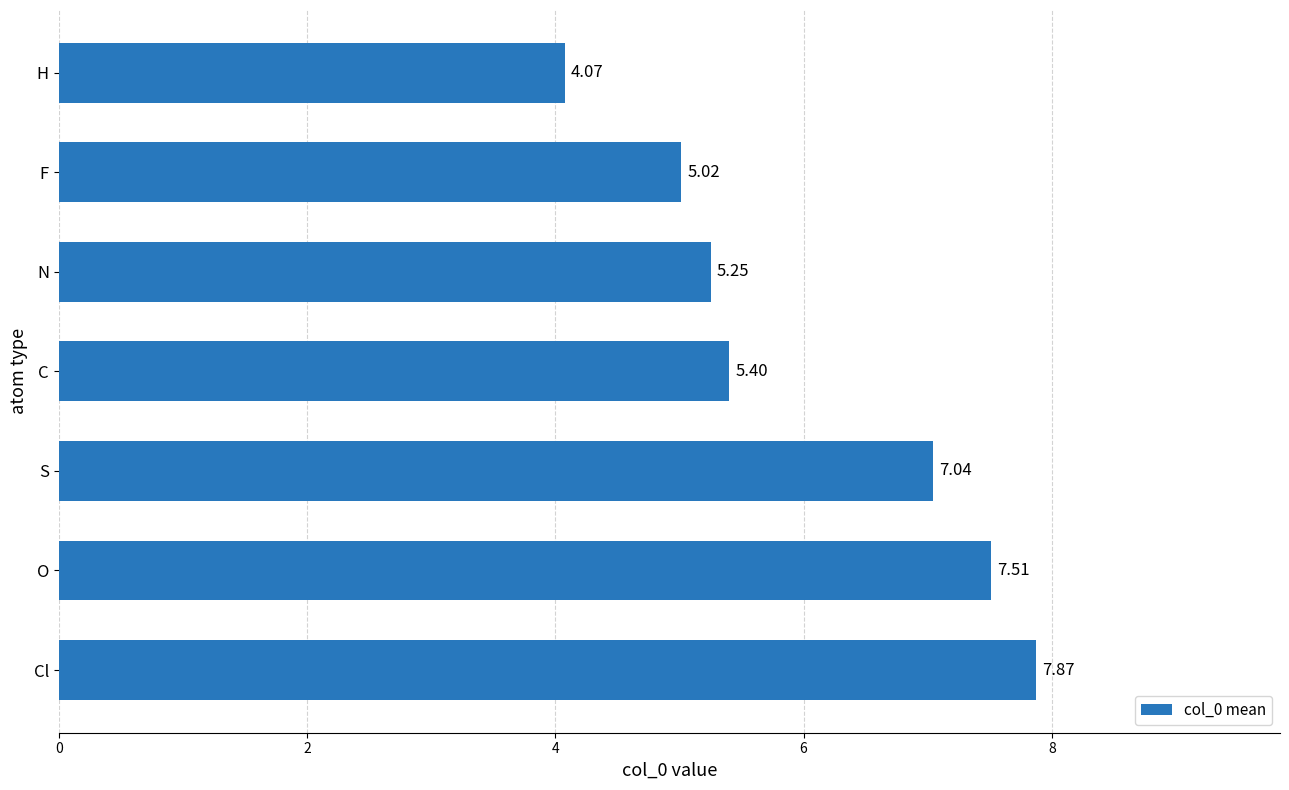

Which label corresponds to the largest value in the chart?

Cl